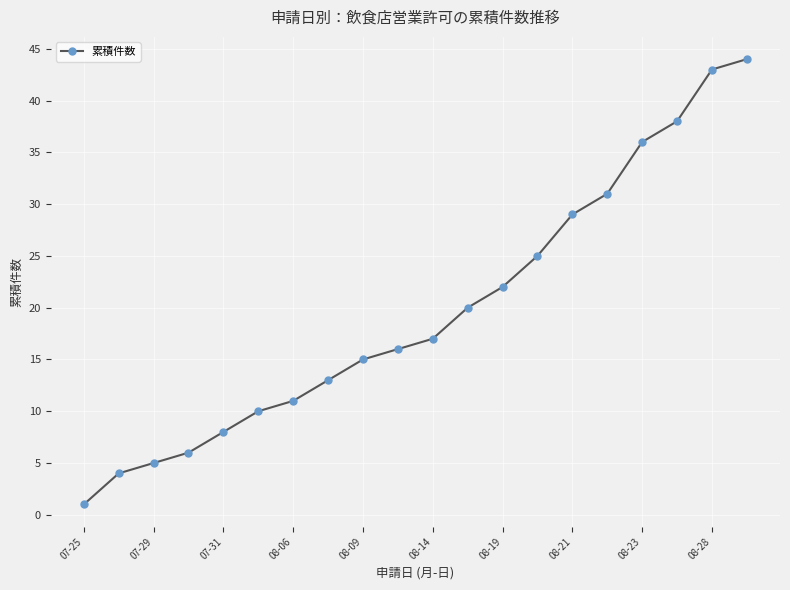

What is the greatest value displayed?

44